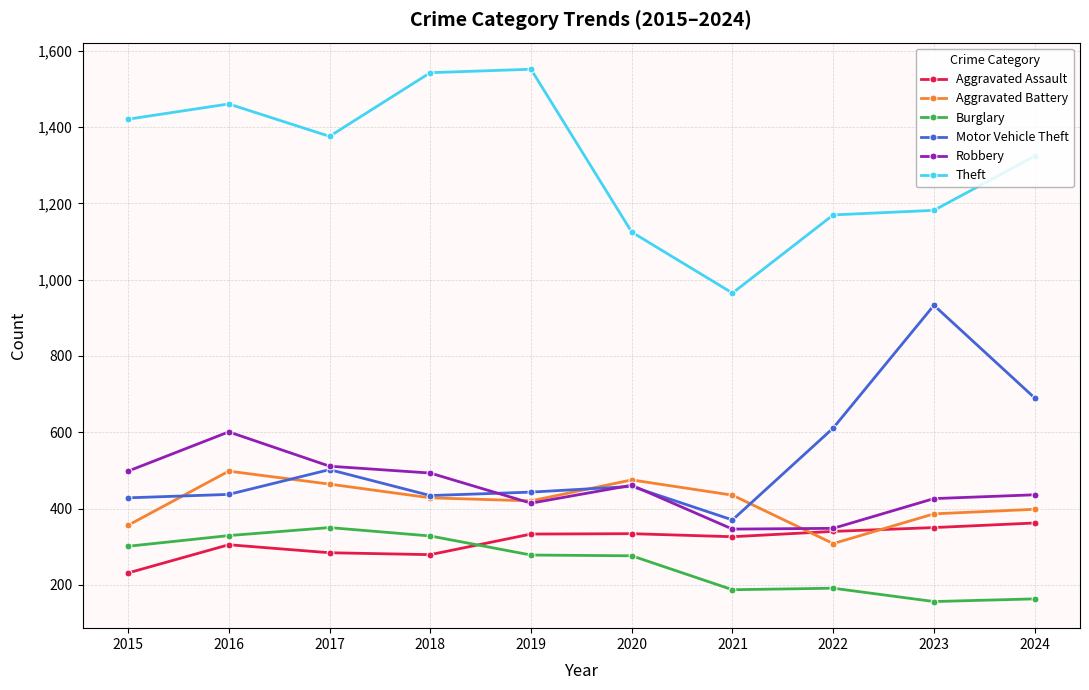

True or false: Aggravated Battery and Theft intersect in this chart.

False